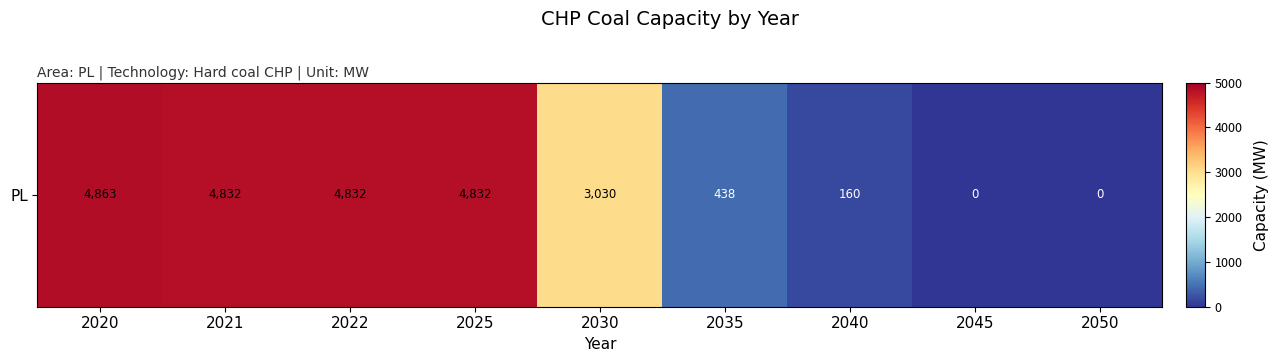

The chart shows a value of 3082.6 at 2050. True or false?

False